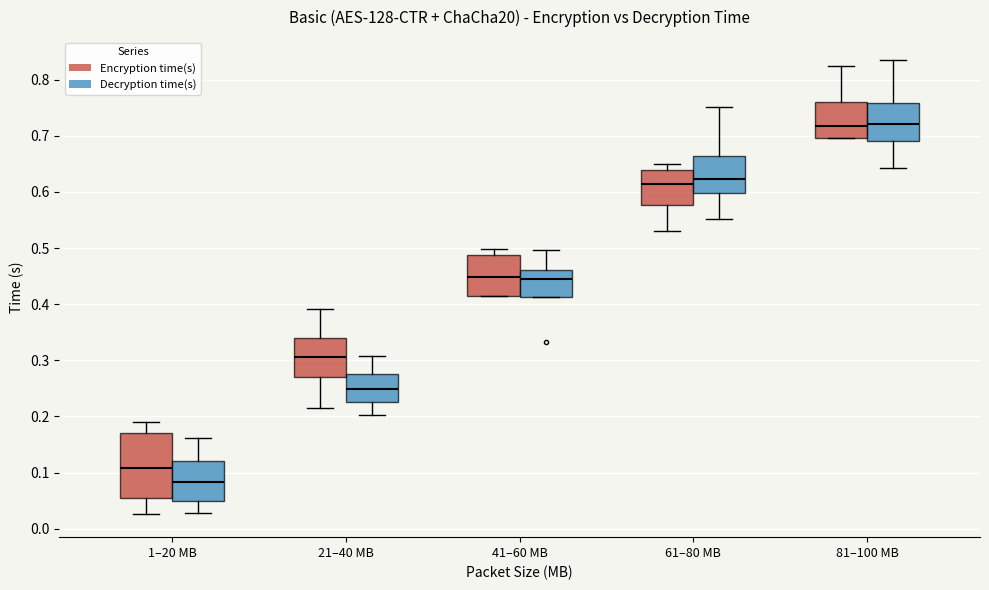

Reading left to right, read every box against the y-axis: the position of its median line, the range the box covers, and the ends of its whiskers. The values are not printed on the chart, so give them approximately, as read against the axis.

1–20 MB (Encryption time(s)): median 0.11, box 0.06 to 0.17, whiskers 0.03 to 0.19
1–20 MB (Decryption time(s)): median 0.08, box 0.05 to 0.12, whiskers 0.03 to 0.16
21–40 MB (Encryption time(s)): median 0.31, box 0.27 to 0.34, whiskers 0.22 to 0.39
21–40 MB (Decryption time(s)): median 0.25, box 0.23 to 0.27, whiskers 0.20 to 0.31
41–60 MB (Encryption time(s)): median 0.45, box 0.42 to 0.49, whiskers 0.41 to 0.50
41–60 MB (Decryption time(s)): median 0.44, box 0.41 to 0.46, whiskers 0.41 to 0.50
61–80 MB (Encryption time(s)): median 0.61, box 0.58 to 0.64, whiskers 0.53 to 0.65
61–80 MB (Decryption time(s)): median 0.62, box 0.60 to 0.66, whiskers 0.55 to 0.75
81–100 MB (Encryption time(s)): median 0.72, box 0.70 to 0.76, whiskers 0.70 to 0.82
81–100 MB (Decryption time(s)): median 0.72, box 0.69 to 0.76, whiskers 0.64 to 0.84